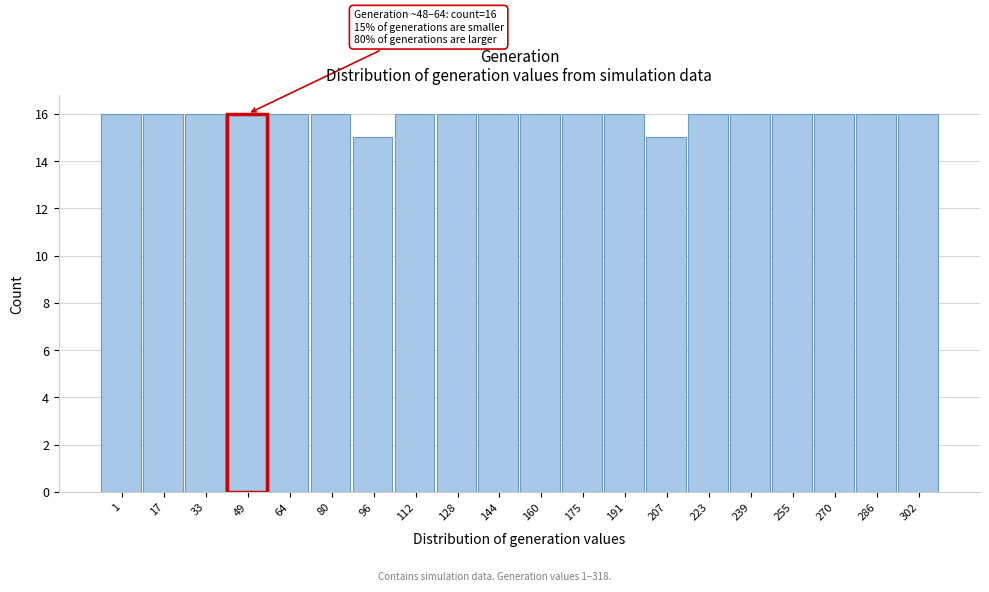

Reading left to right, what are all the values shown in this chart?

16	16	16	16	16	16	15	16	16	16	16	16	16	15	16	16	16	16	16	16